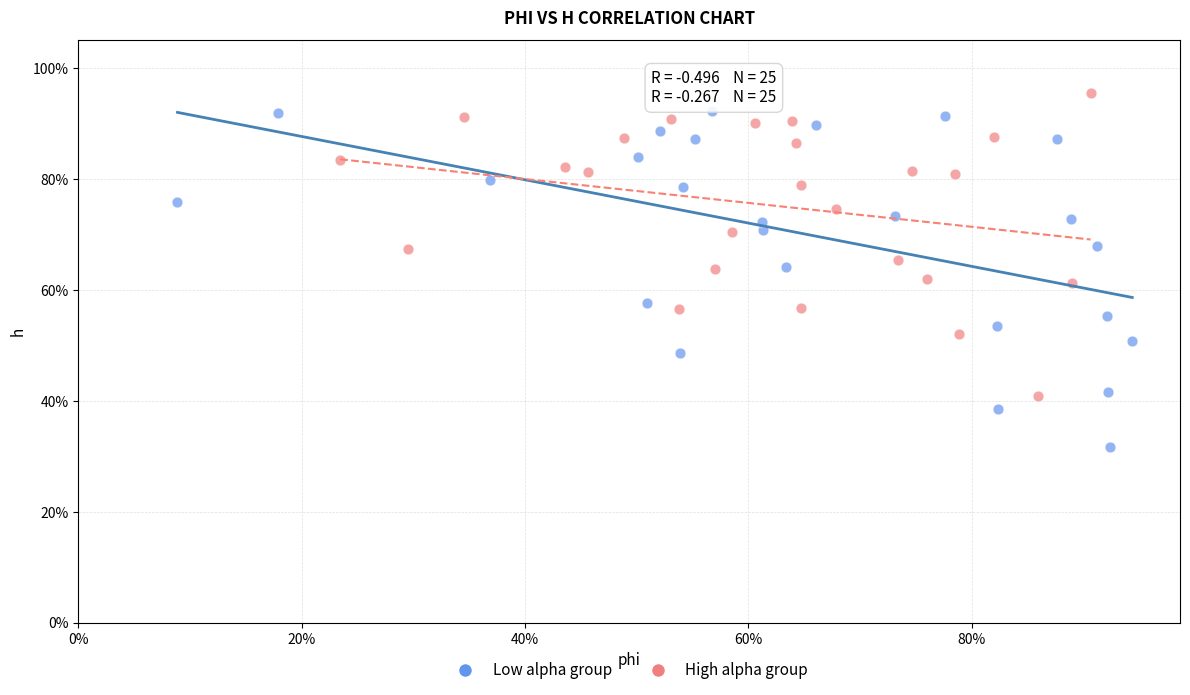

Which series has the largest Y range (max minus min)?

Low alpha group